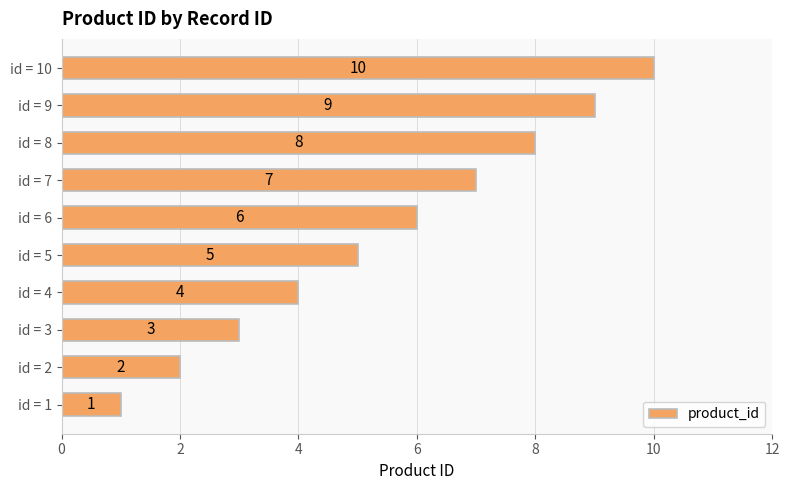

List the labels in order of value, smallest first.

id = 1, id = 2, id = 3, id = 4, id = 5, id = 6, id = 7, id = 8, id = 9, id = 10